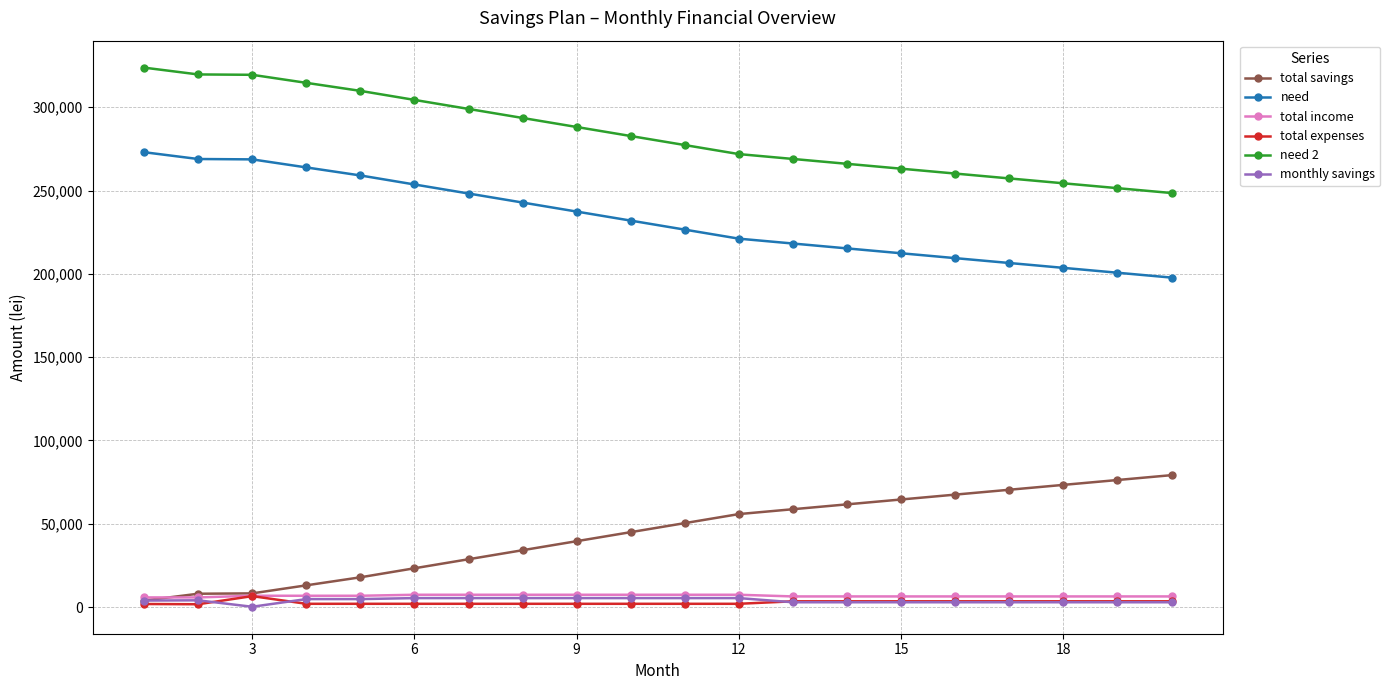

What is the greatest value displayed?

323740